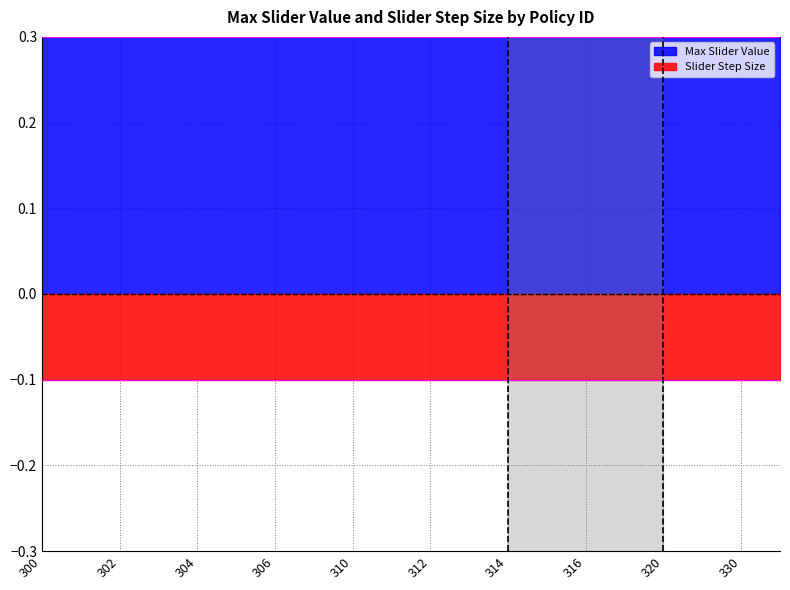

What is the total value across all series at 317?

1.0